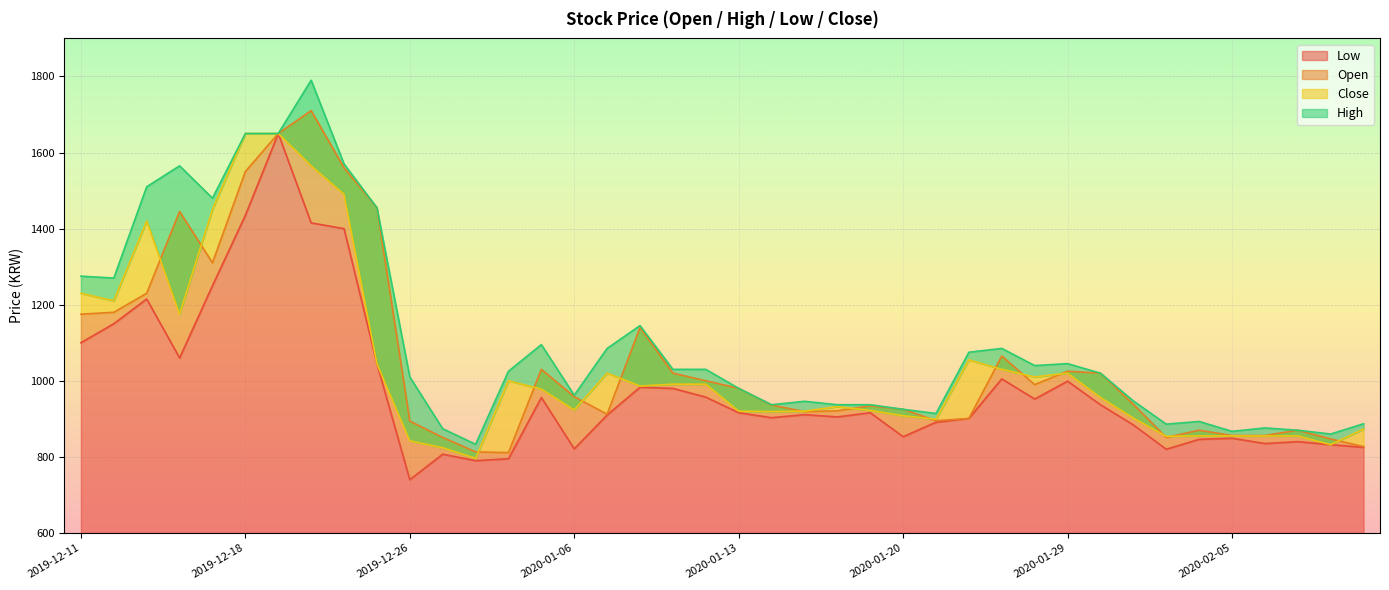

What is the value of the High point at the 19th from the left?

1030